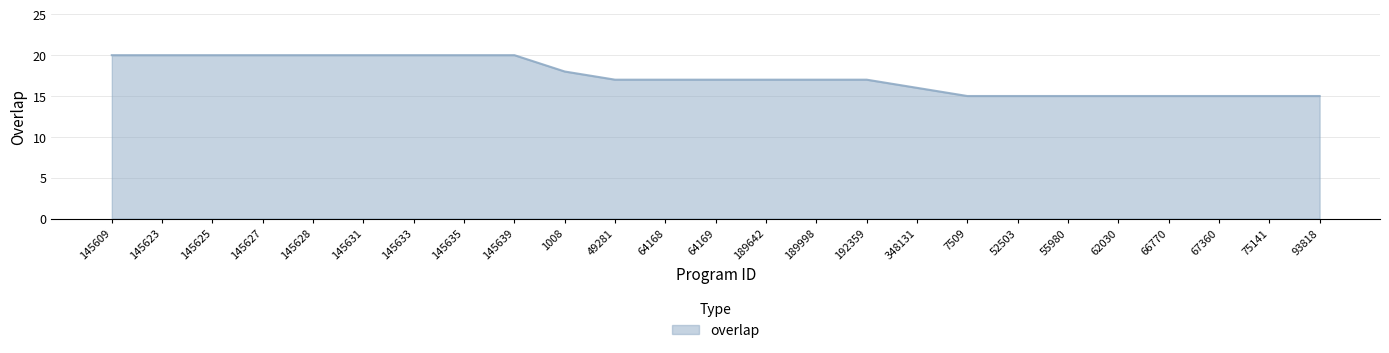

The chart shows a value of 27 at 62030. True or false?

False